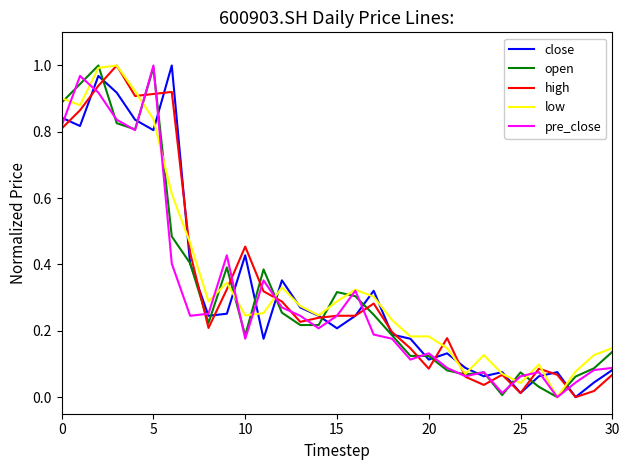

True or false: open and close cross at least once.

True